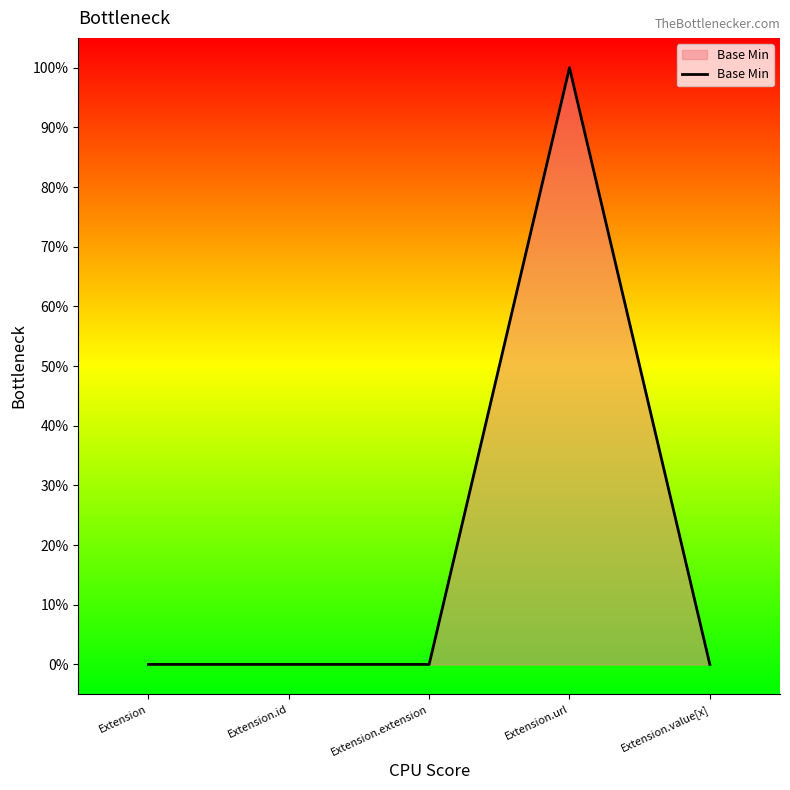

Which has a higher value, Extension.value[x] or Extension.extension?

Extension.value[x]